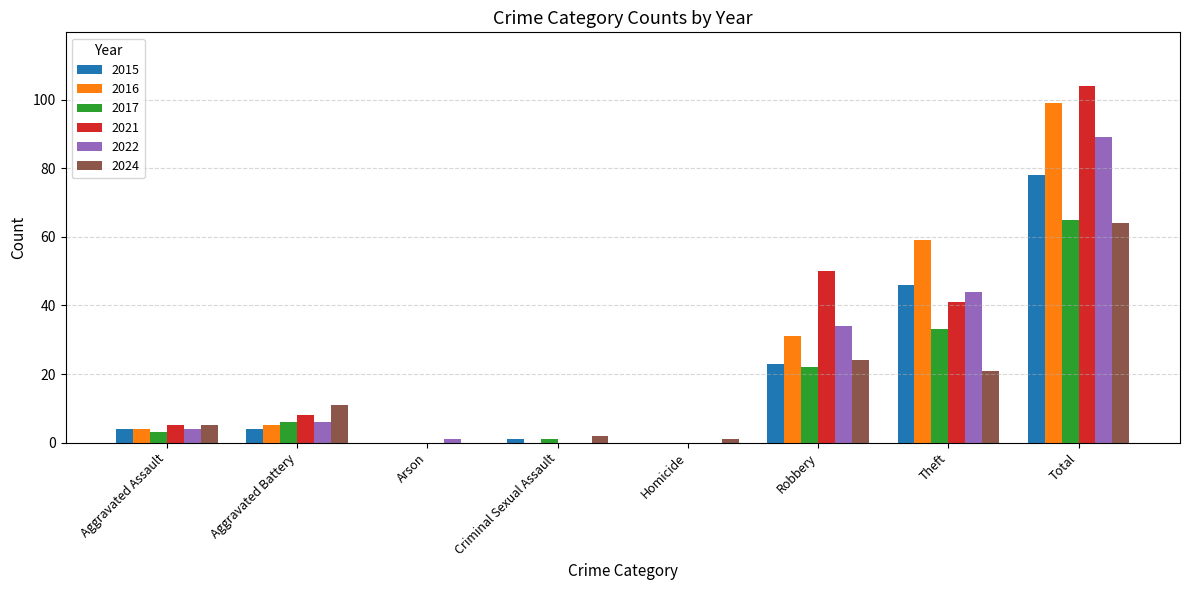

Where is 2015 nearest to the value 39?

Theft